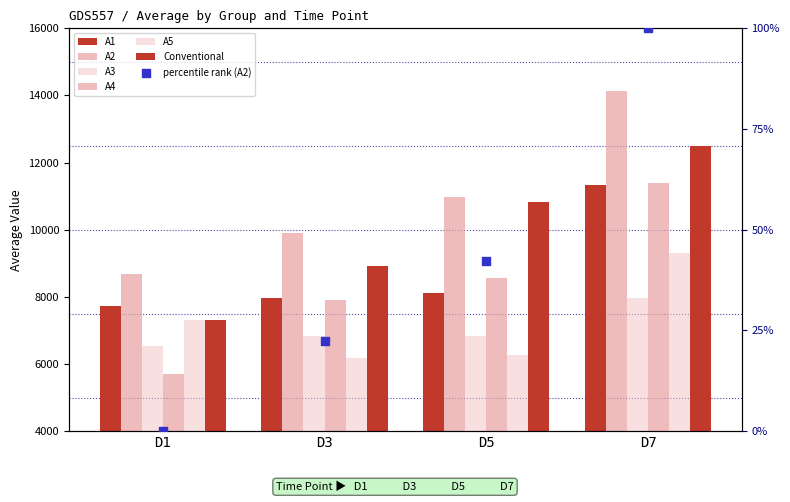

Which series has the largest Y range (max minus min)?

A4